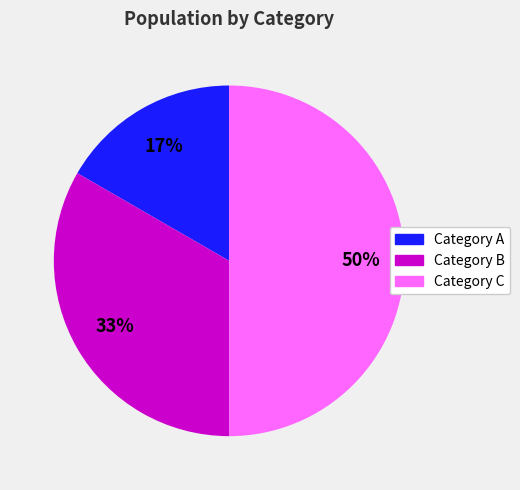

Which slice is the smallest?

Category A